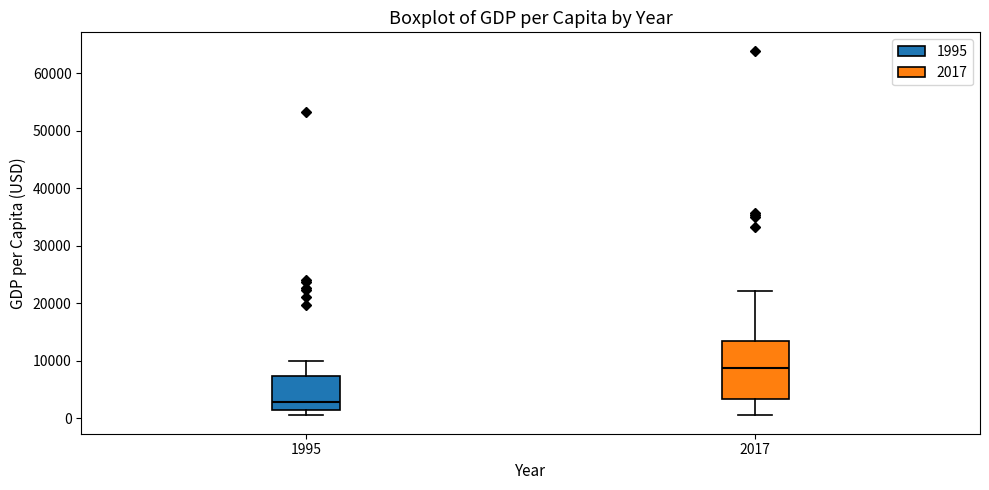

Which box is the tallest, from its lower edge to its upper edge?

2017